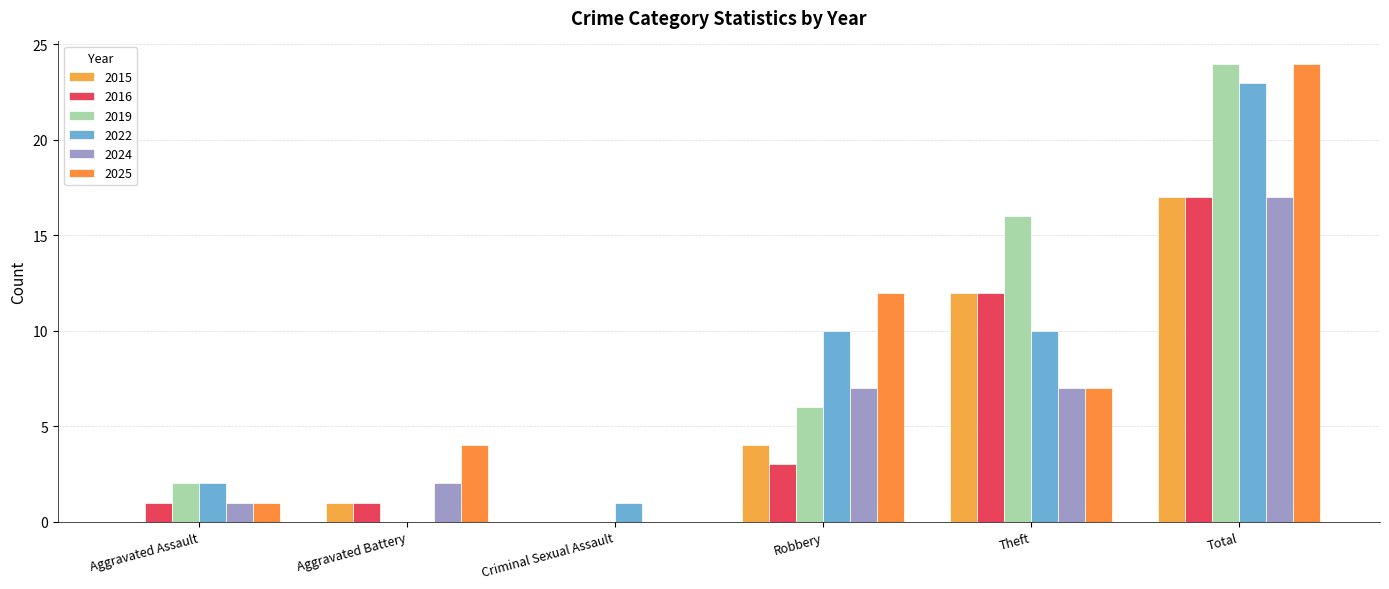

At which category is the sum across all series the highest?

Total